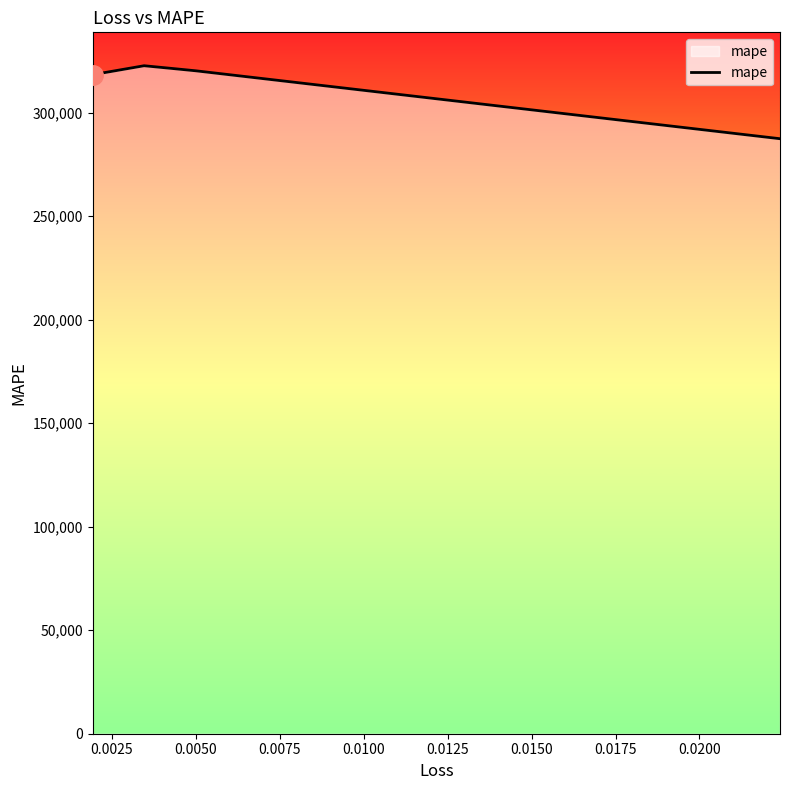

True or false: the data has more than 2 interior local peaks.

False